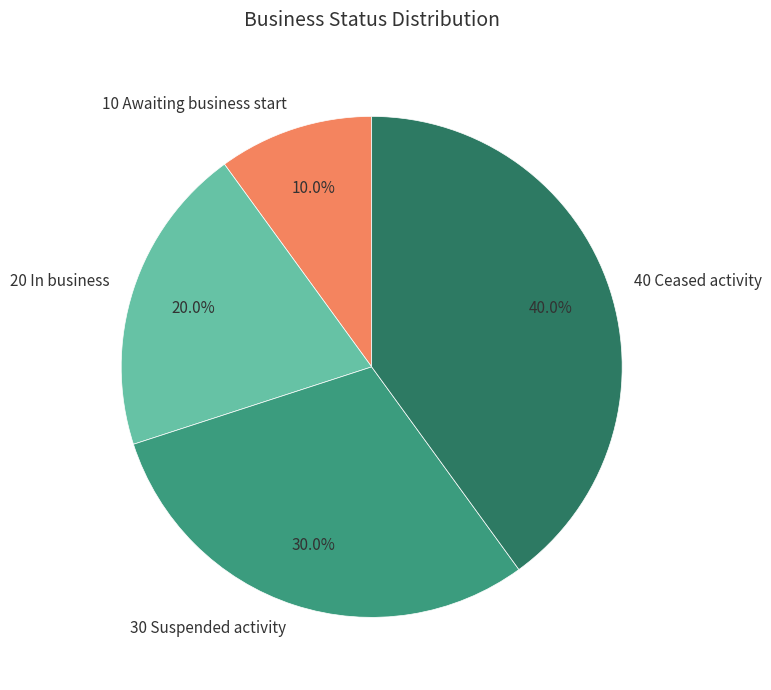

To the nearest percent, what is the average slice percentage?

25%